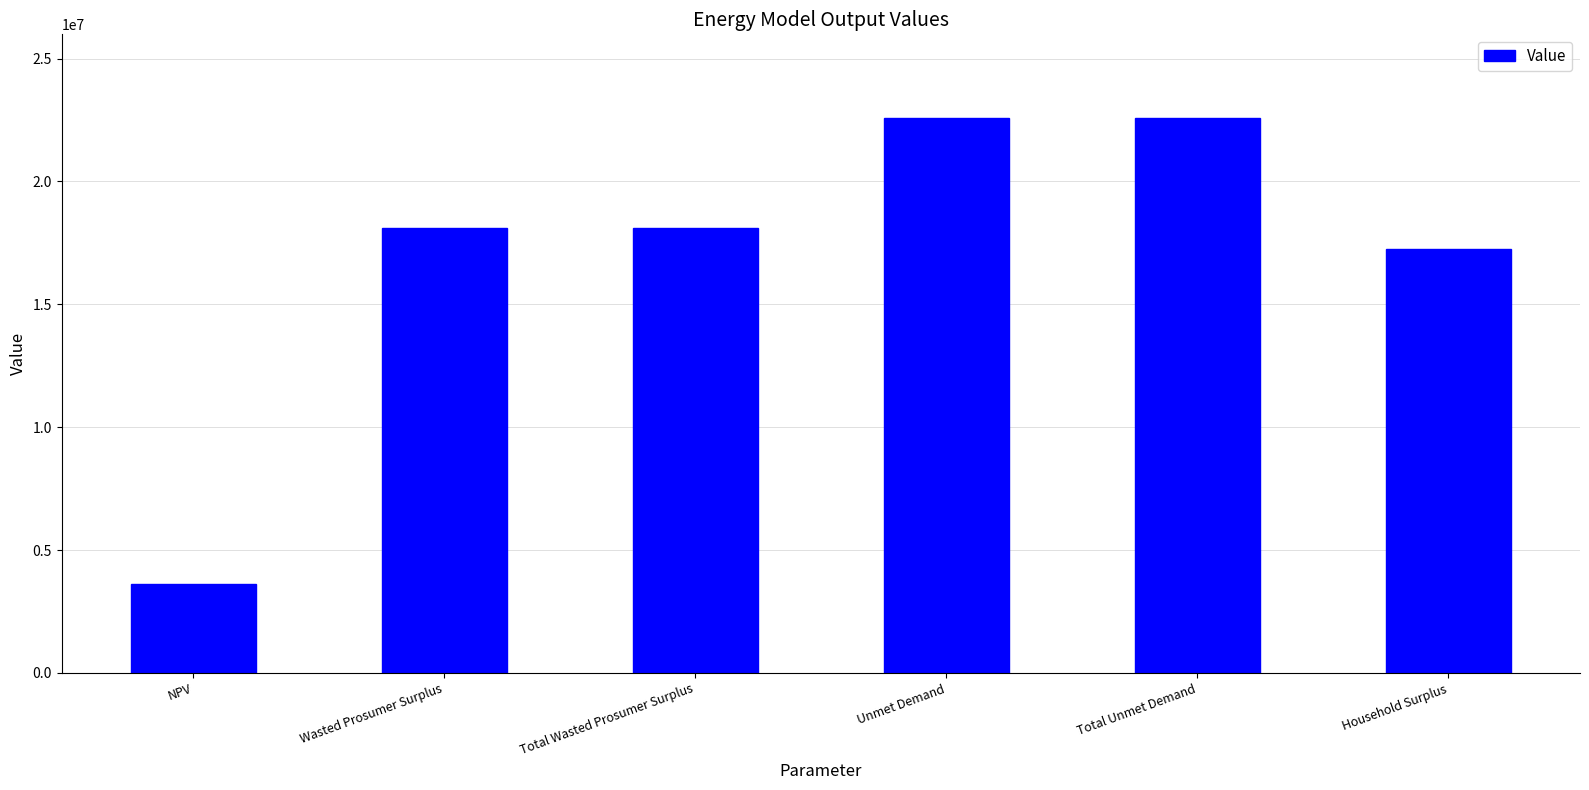

What is the label of the 4th bar from the left?

Unmet Demand